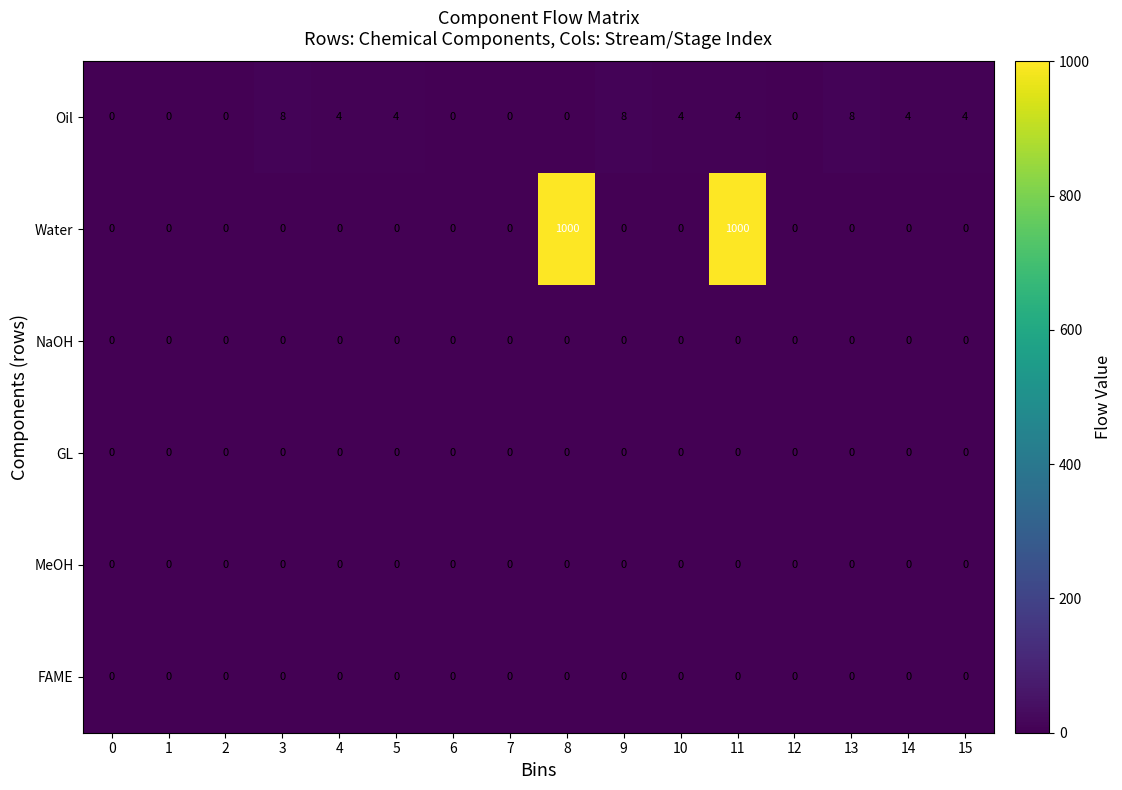

Is it true that NaOH equals 0 at 1?

True